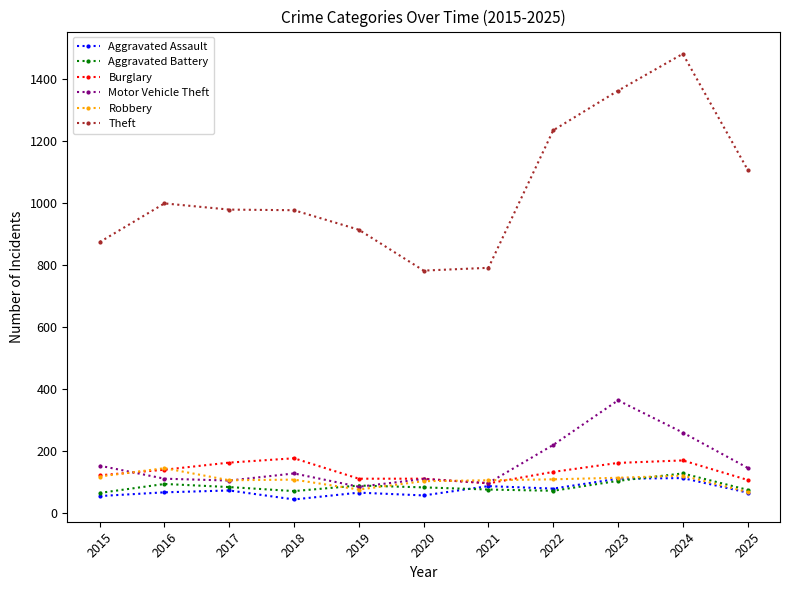

What is the difference between the Burglary values at 2018 and 2019?

66